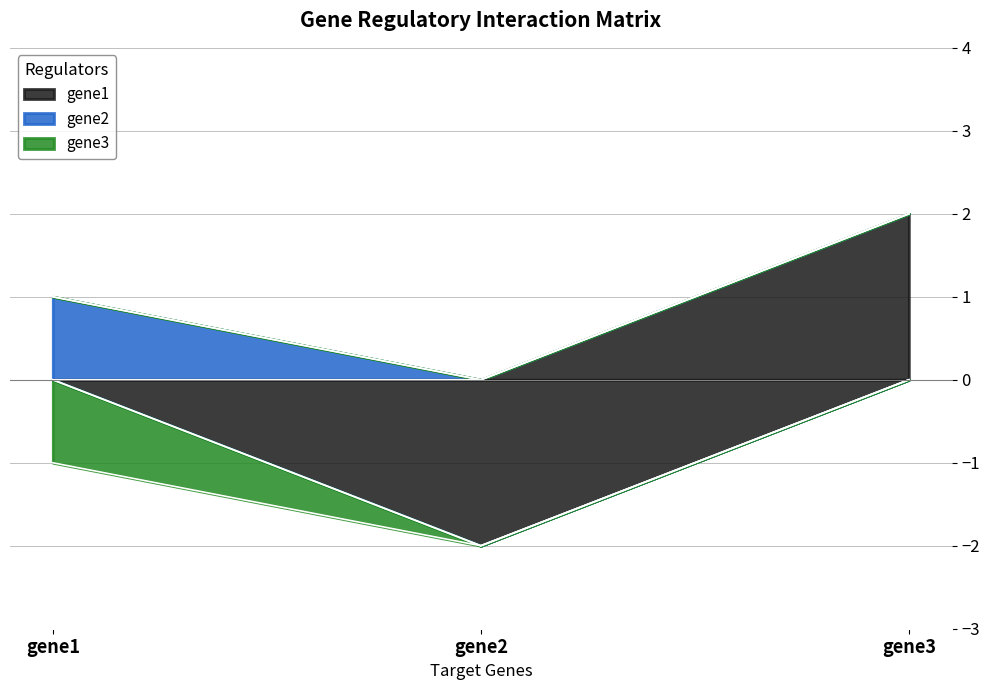

At which category does the chart reach its peak across all series?

gene3